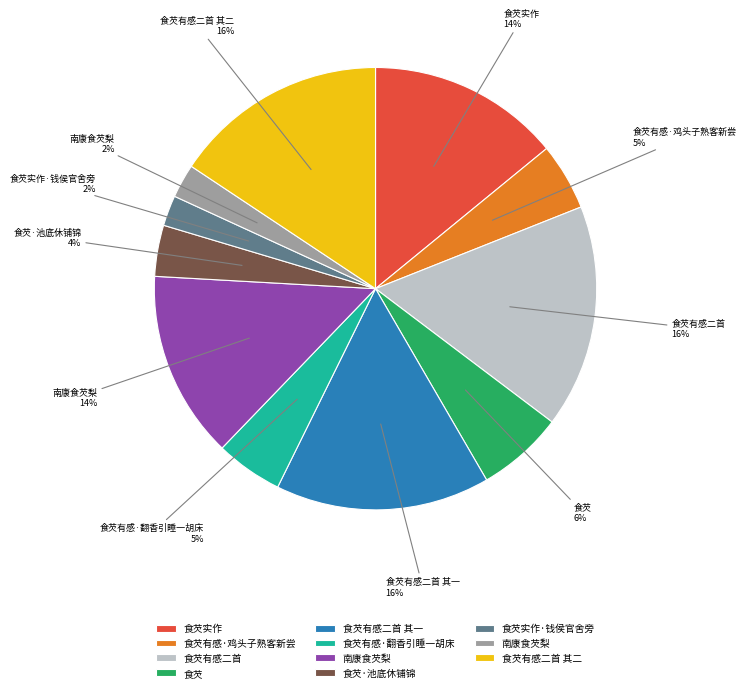

Is there a majority slice in this chart?

No